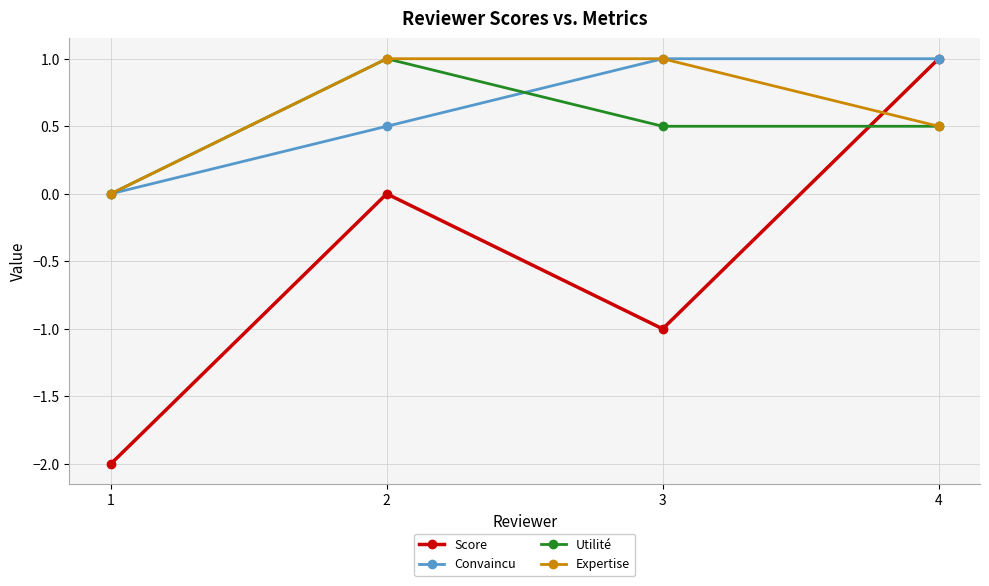

What is the total value across all series at 1?

-2.0